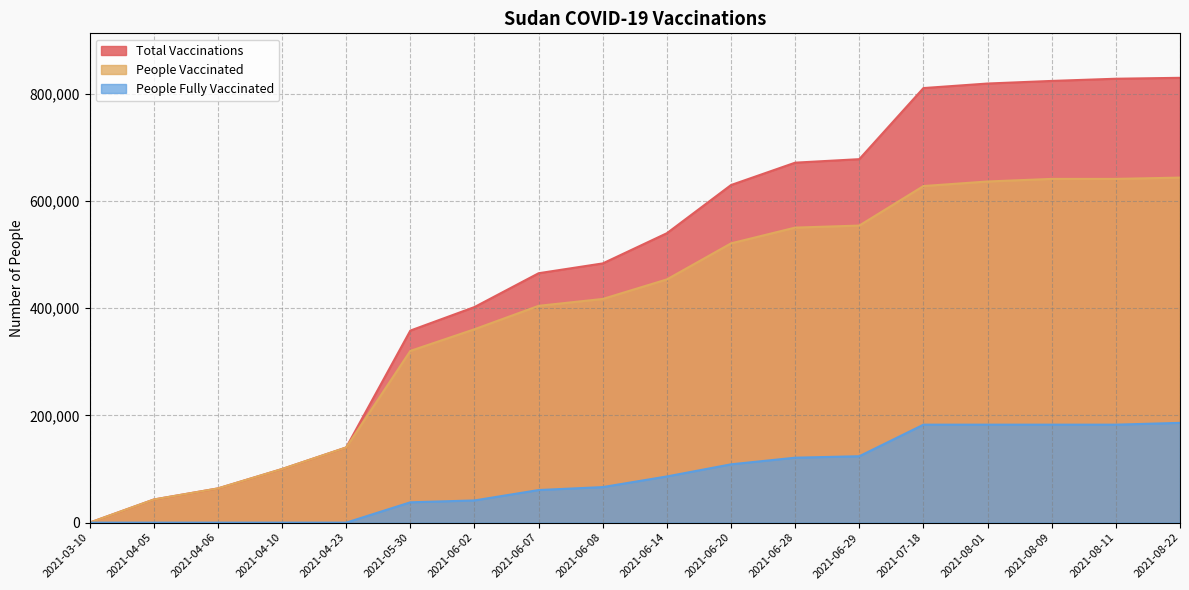

What is the highest value of the people_fully_vaccinated series?

186113